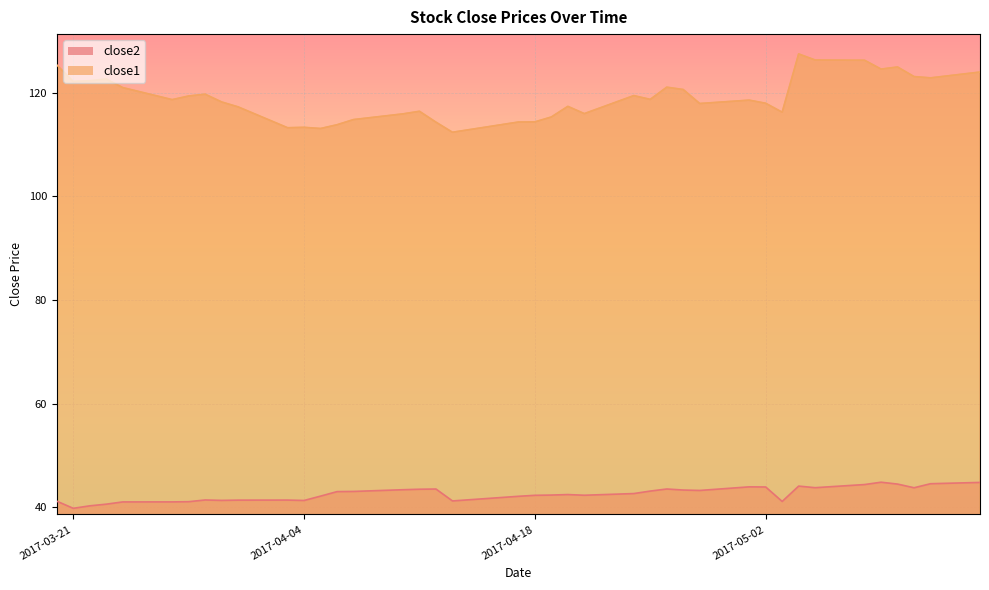

Reading right to left, what are all the values shown in this chart?

close2: 44.8	44.5	43.7	44.4	44.8	44.4	43.8	44.1	41.1	43.9	43.9	43.2	43.3	43.5	43.1	42.6	42.3	42.4	42.3	42.3	42.1	41.2	43.5	43.5	43.4	43.0	43.0	42.1	41.3	41.4	41.3	41.3	41.4	41.0	41.0	41.0	40.6	40.2	39.8	41.1
close1: 124.0	122.9	123.1	125.0	124.6	126.3	126.3	127.5	116.2	118.0	118.6	117.9	120.6	121.1	118.7	119.5	116.0	117.4	115.3	114.4	114.3	112.4	114.3	116.4	115.9	114.8	113.8	113.1	113.3	113.2	117.3	118.2	119.7	119.4	118.7	121.0	122.7	122.3	122.2	125.4